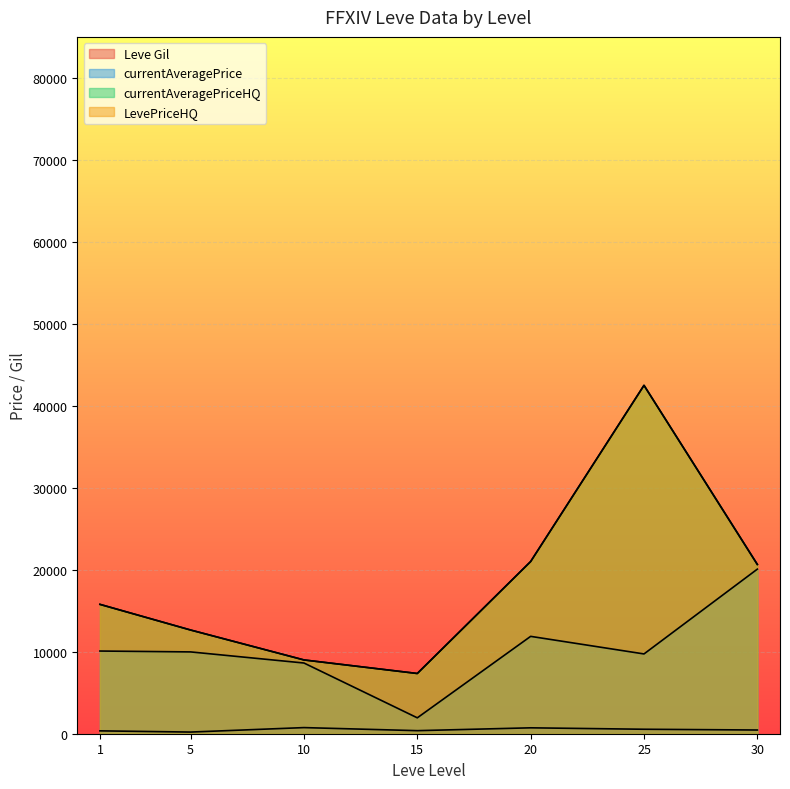

Where do currentAveragePriceHQ and currentAveragePrice first cross each other?

1 and 1